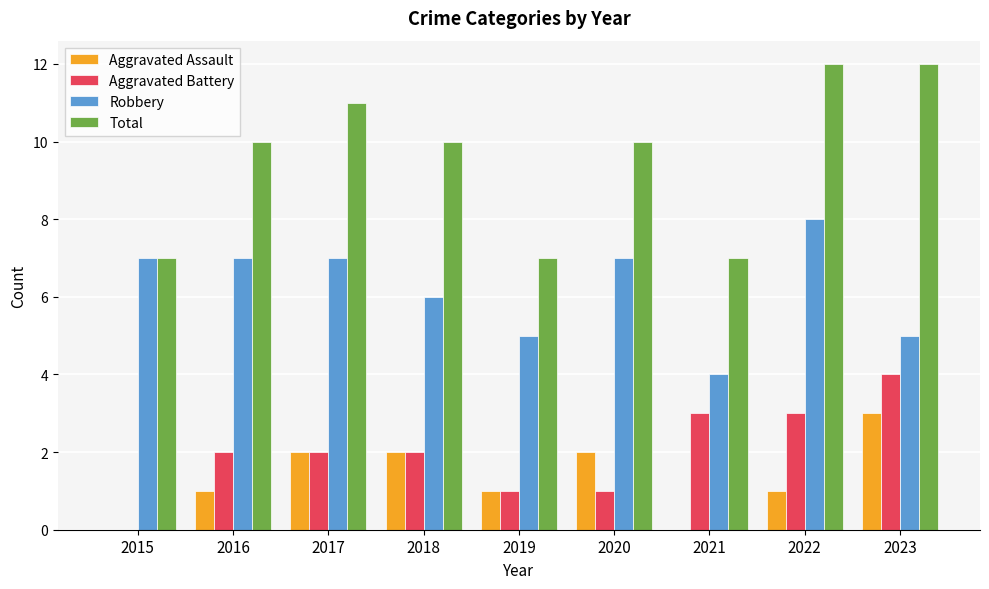

Which series has the largest total across all categories?

Total